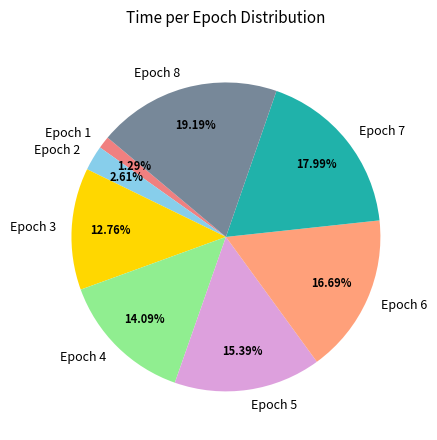

Does any single category account for the majority?

No